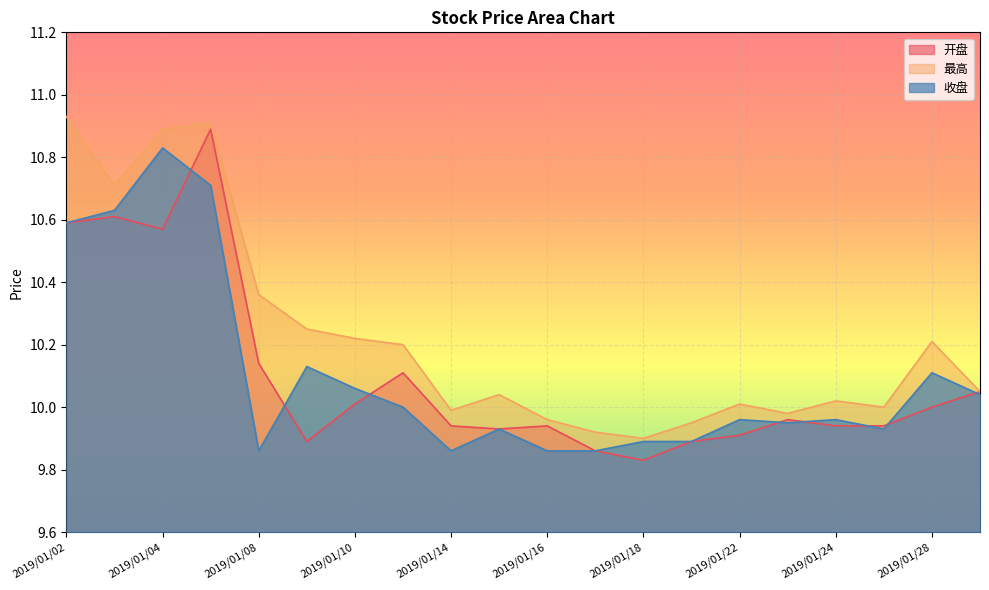

What are all the series names shown in the legend?

开盘, 最高, 收盘